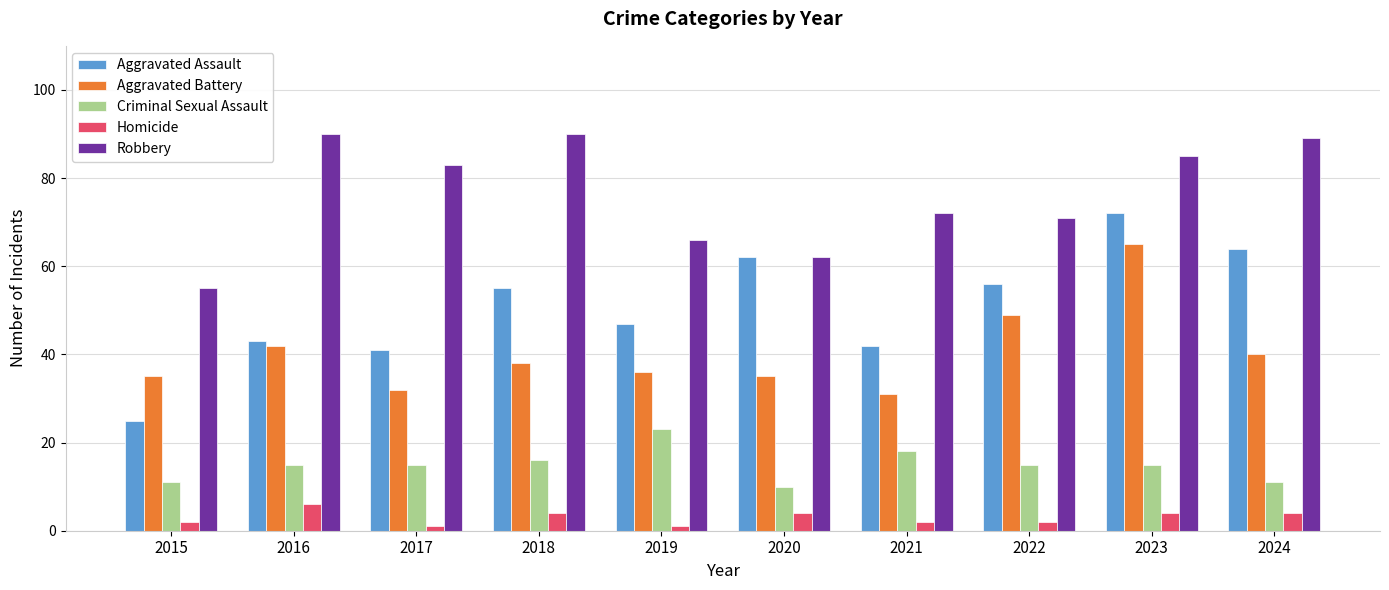

What is the highest value of the Homicide series?

6